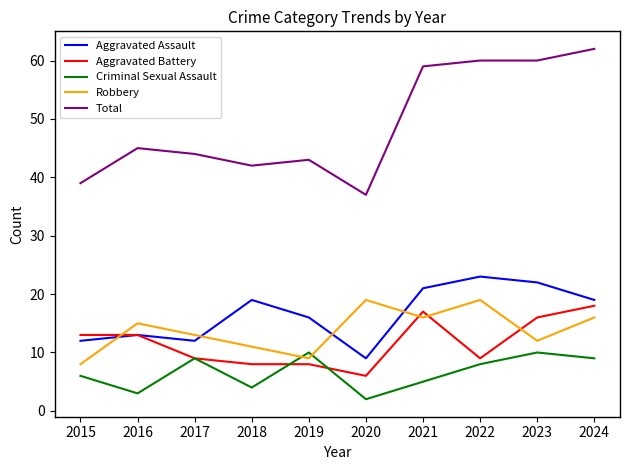

Which series has the largest range (max minus min)?

Total